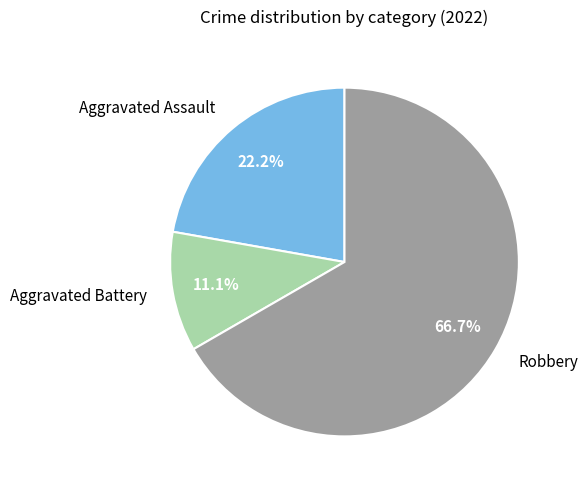

To the nearest percent, what percentage of the pie is Aggravated Battery?

11%